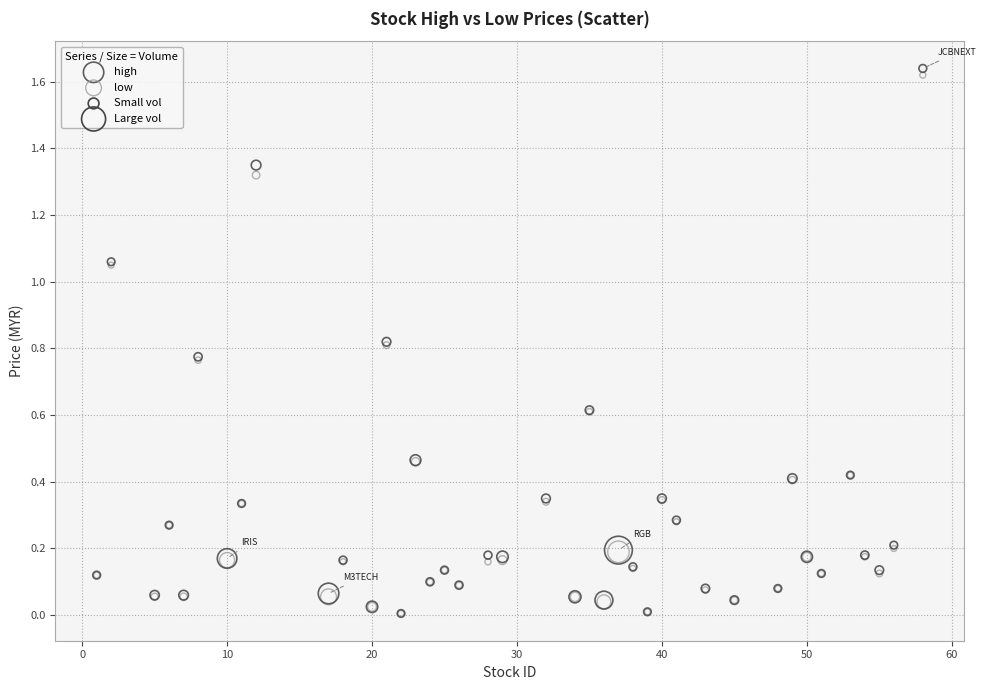

Which series has the largest Y range (max minus min)?

high